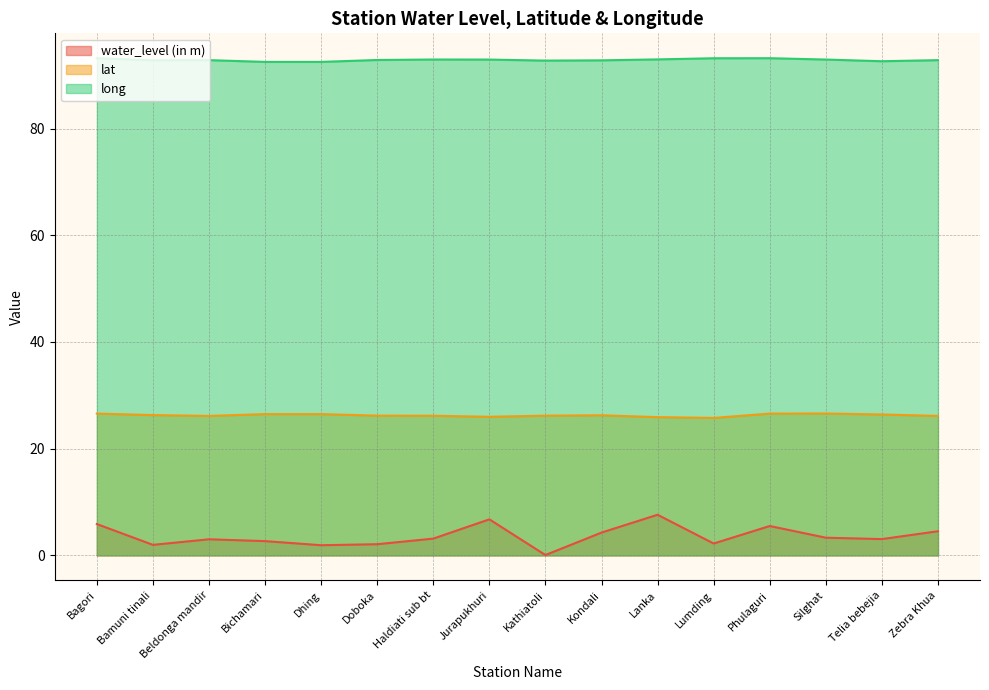

What is the difference between the second highest and second lowest values in the long series?

0.7